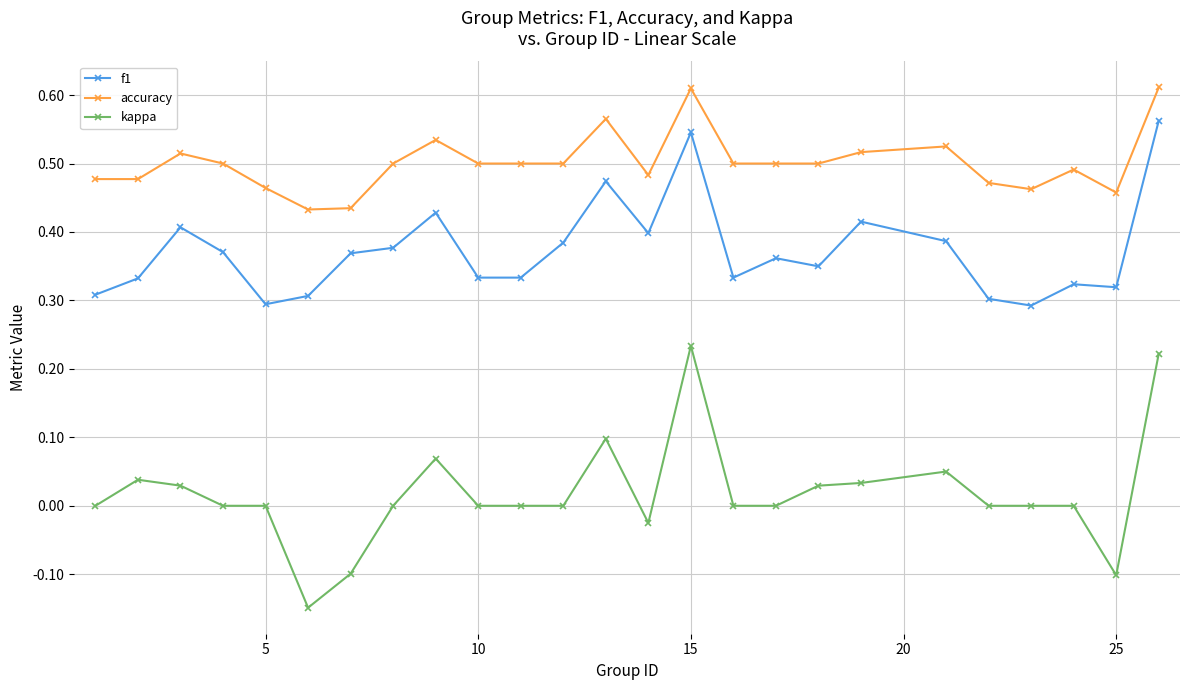

True or false: accuracy and f1 cross at least once.

False